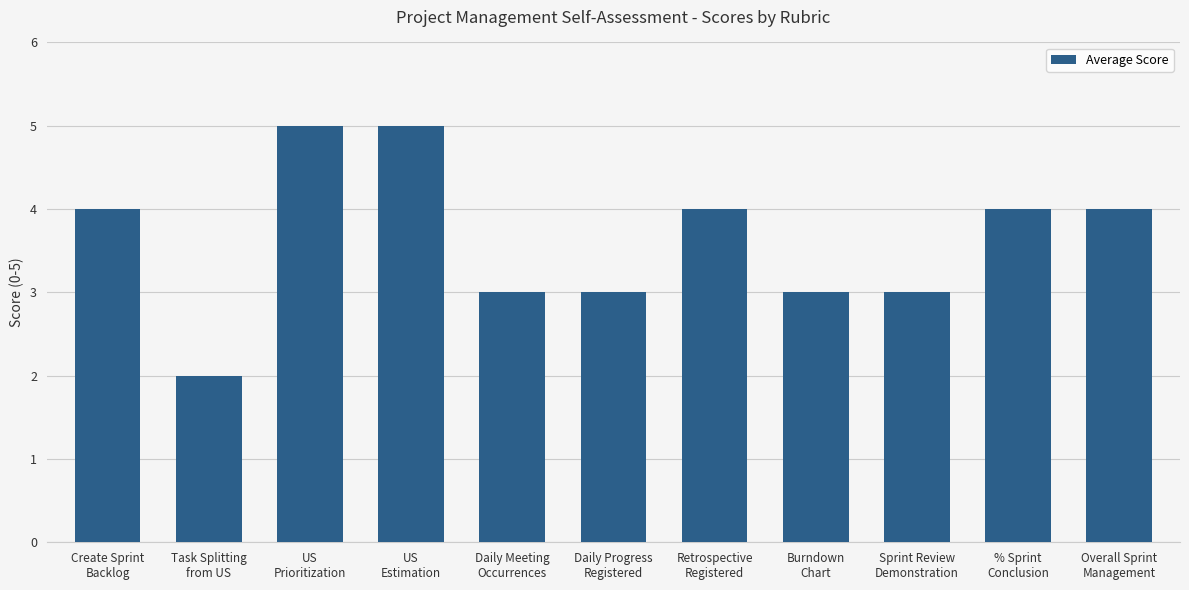

Is it true that the value at Task Splitting
from US is 3?

False